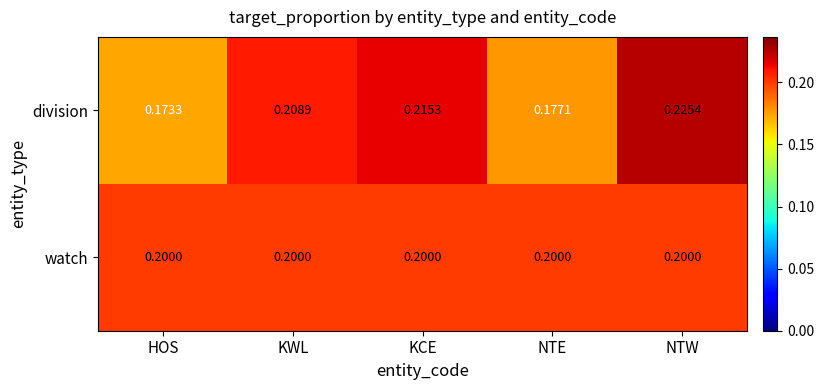

Is the value of watch at NTW greater than the value of division at KCE?

No